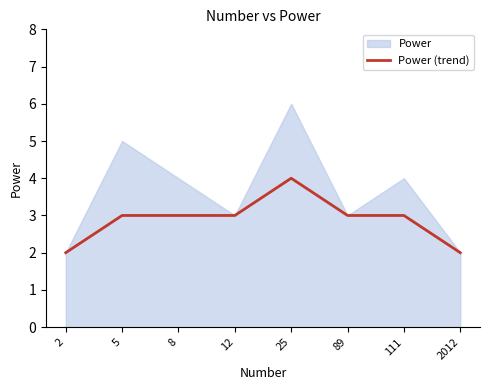

Count the values in the range 3 to 4.

6